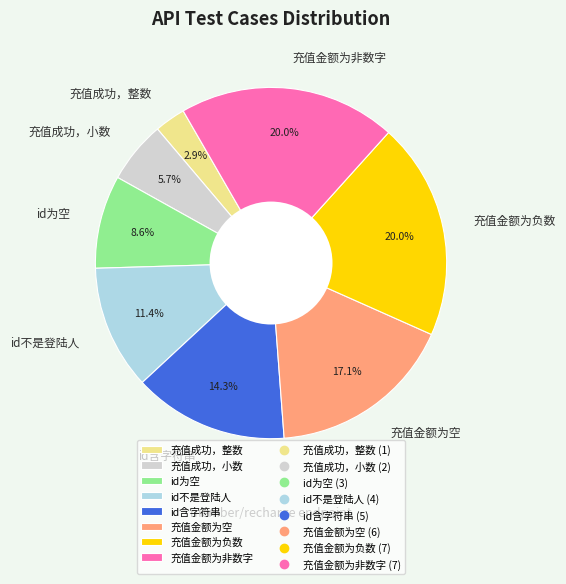

True or false: id为空 accounts for 9% of the total.

True